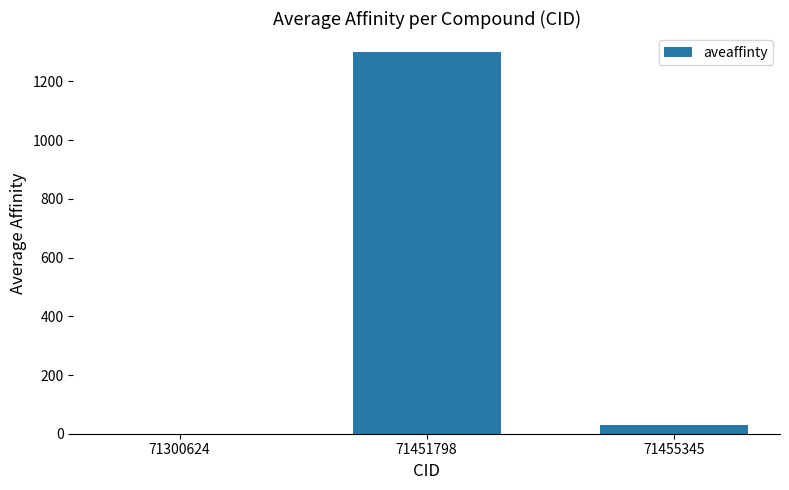

Which has a higher value, 71300624 or 71455345?

71455345